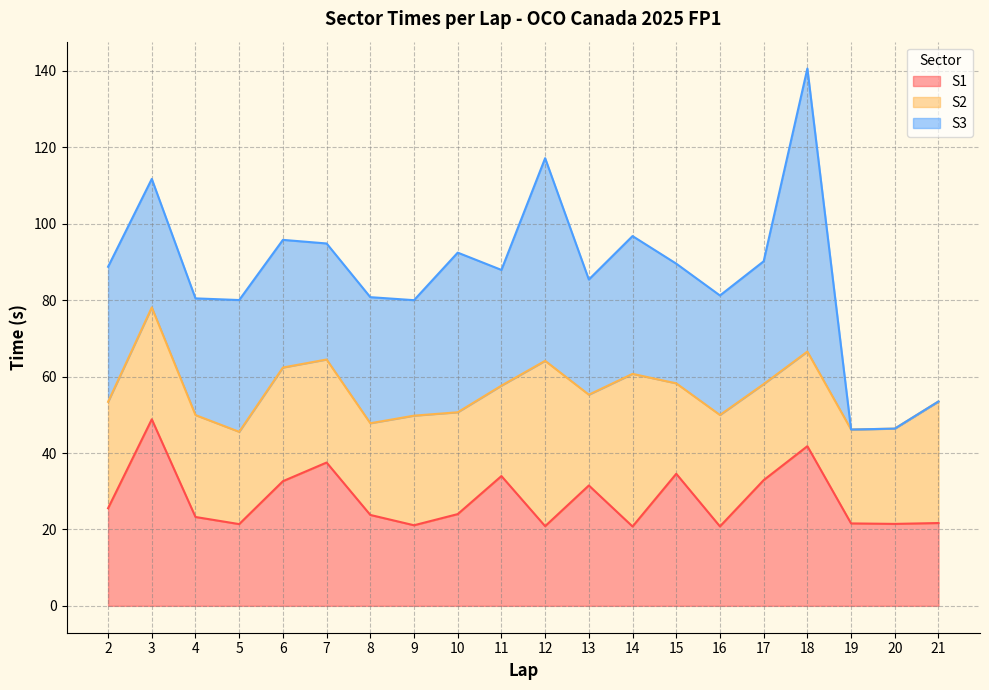

What is the highest value of the S2 series?

43.3